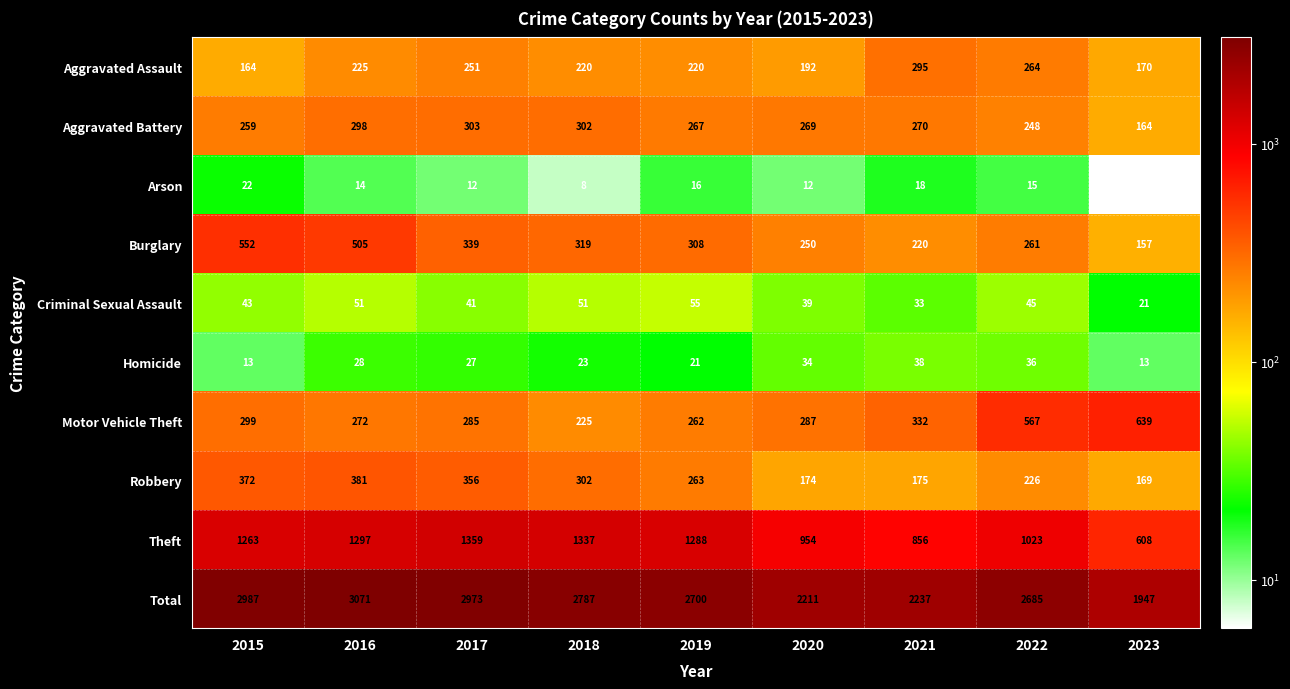

At how many categories does at least one series exceed 1017?

9